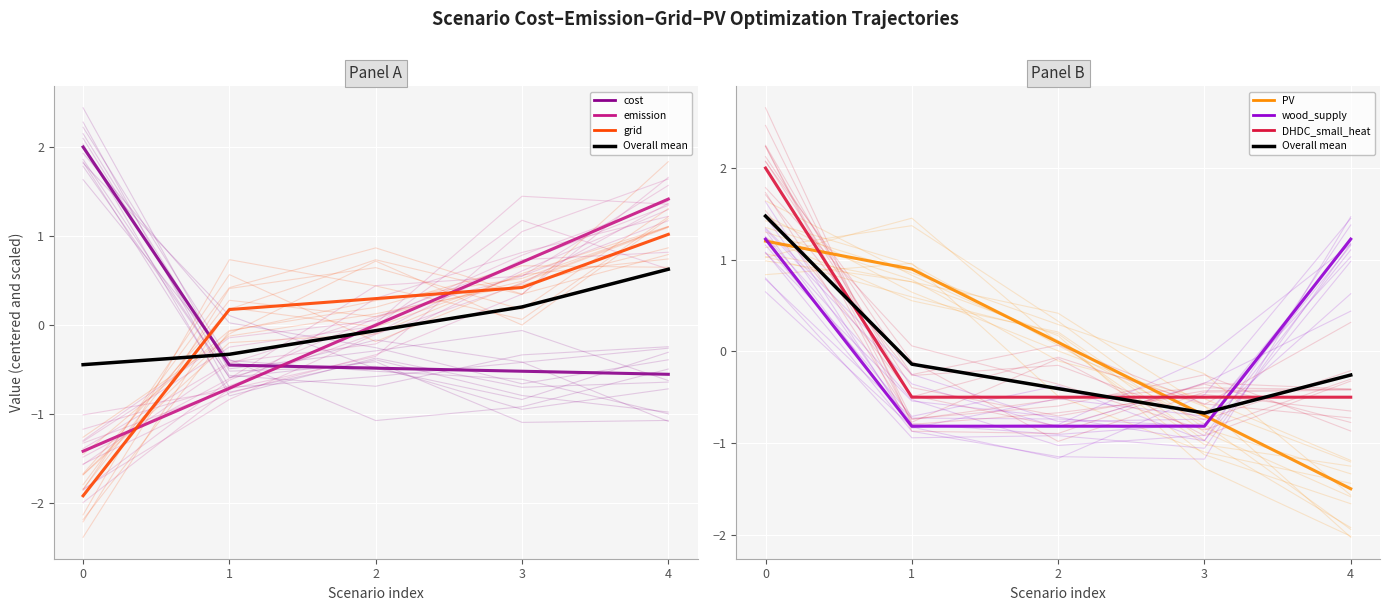

Does the chart display data point markers on the line(s)?

No